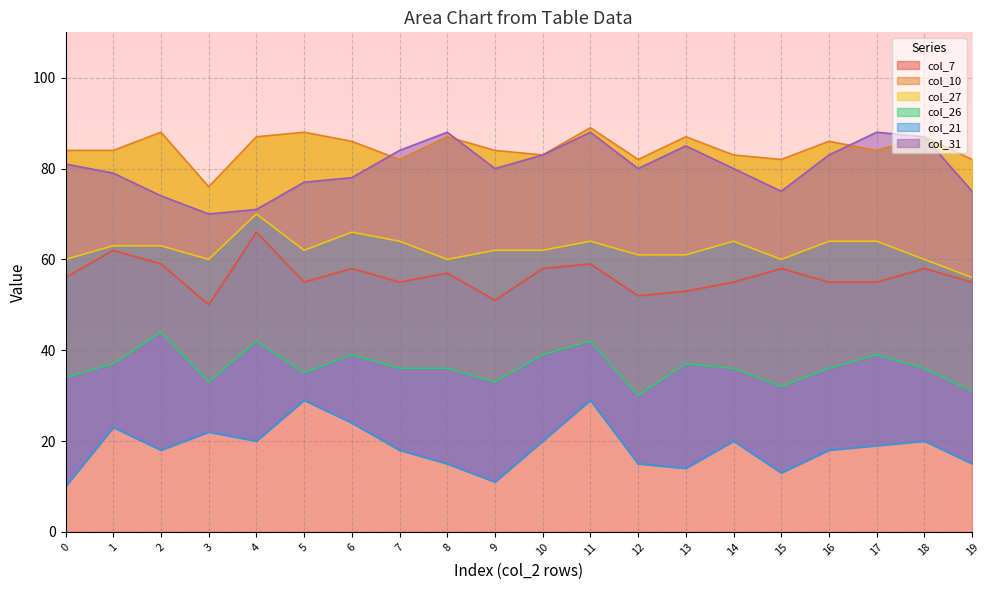

Rank the categories by col_31 value from highest to lowest.

8, 11, 17, 18, 13, 7, 10, 16, 0, 9, 12, 14, 1, 6, 5, 15, 19, 2, 4, 3